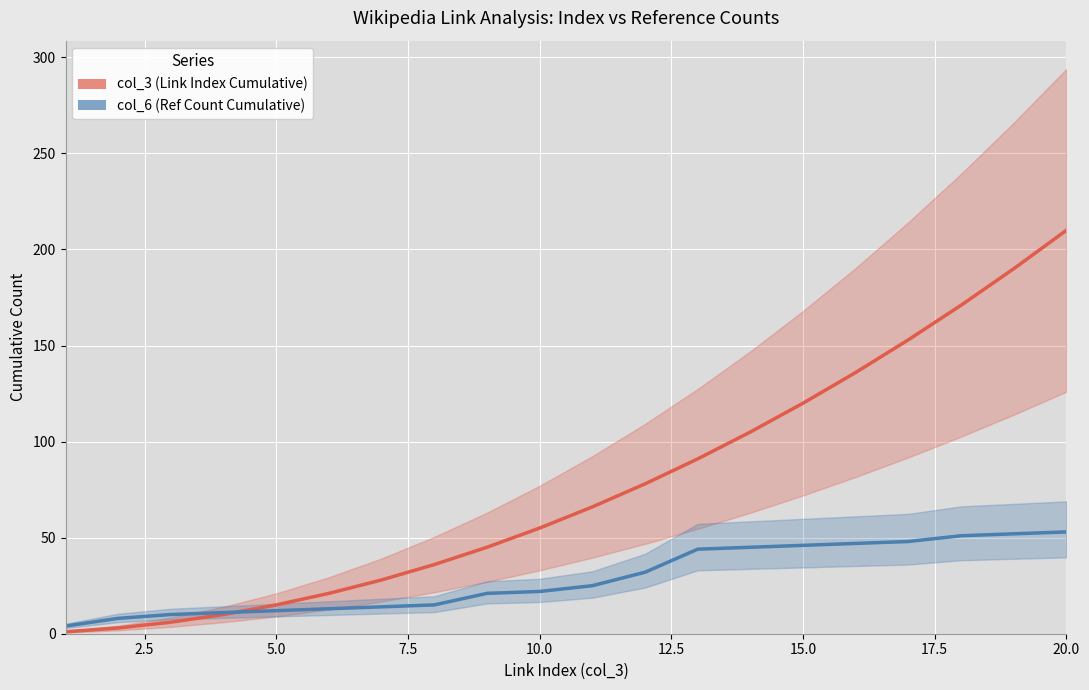

True or false: col_6 (Ref Count Cumulative) has more than 2 interior local peaks.

False